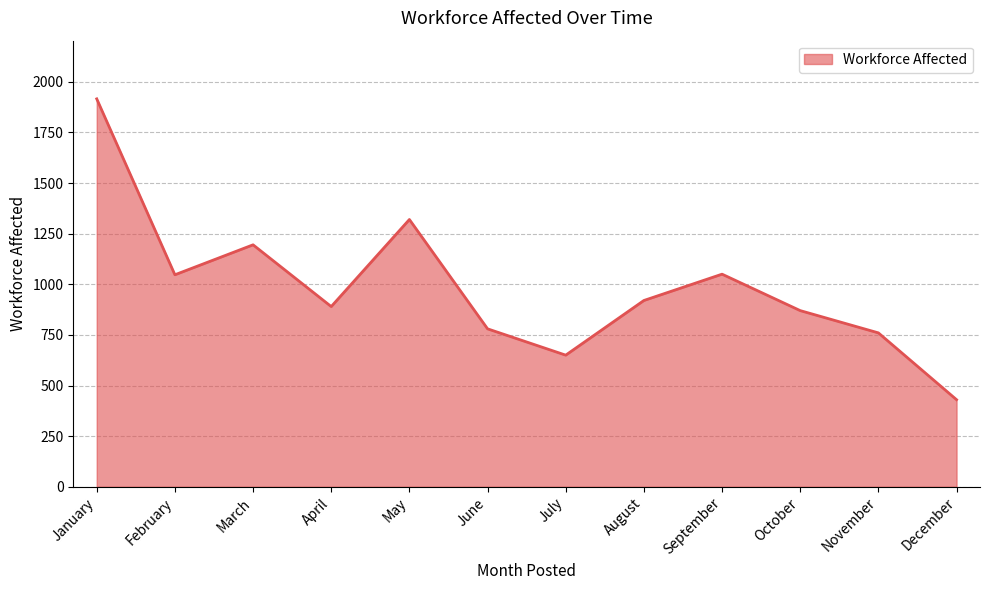

What value does the data have at February, to the nearest 50?

1050